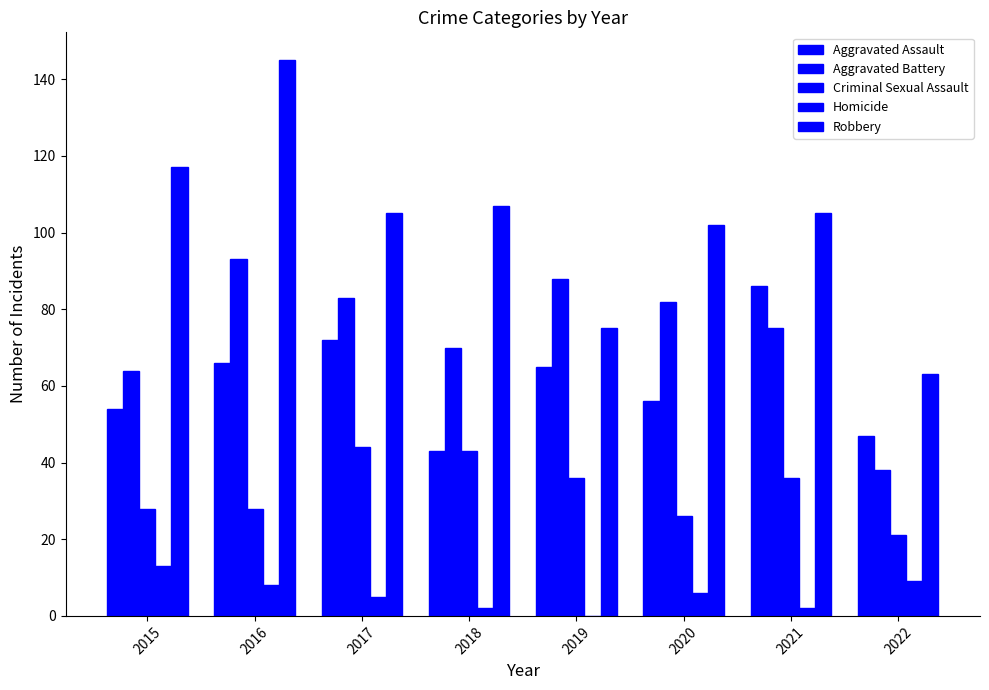

Where does the Robbery series first go above 105?

2015